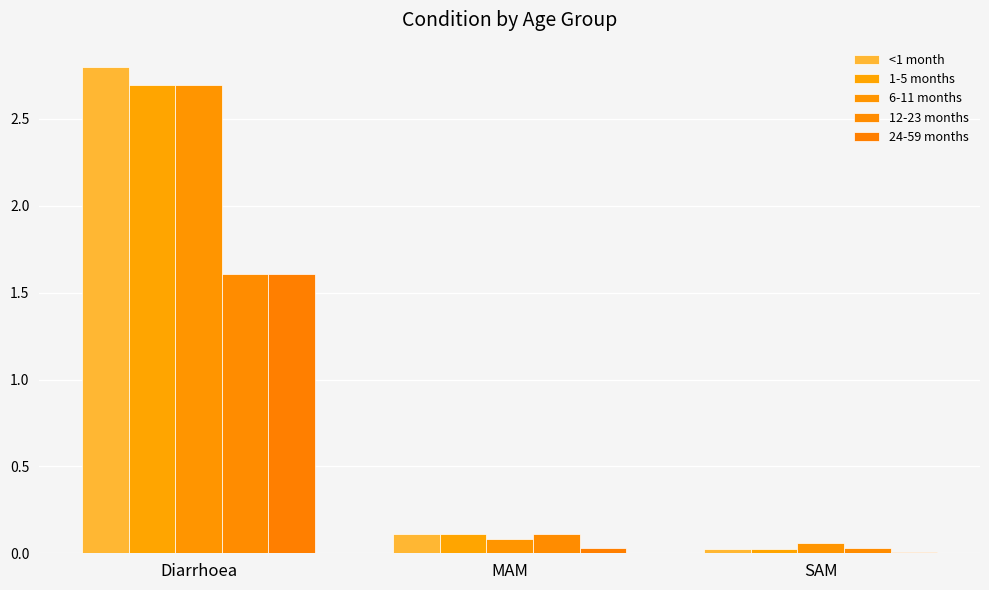

Which series has the widest spread of values?

<1 month